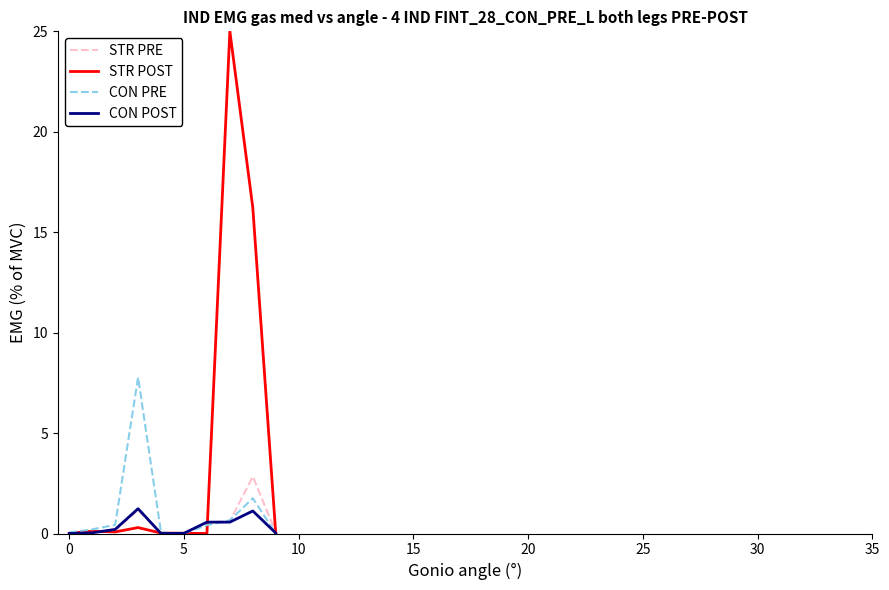

What is the greatest value displayed?

25.0